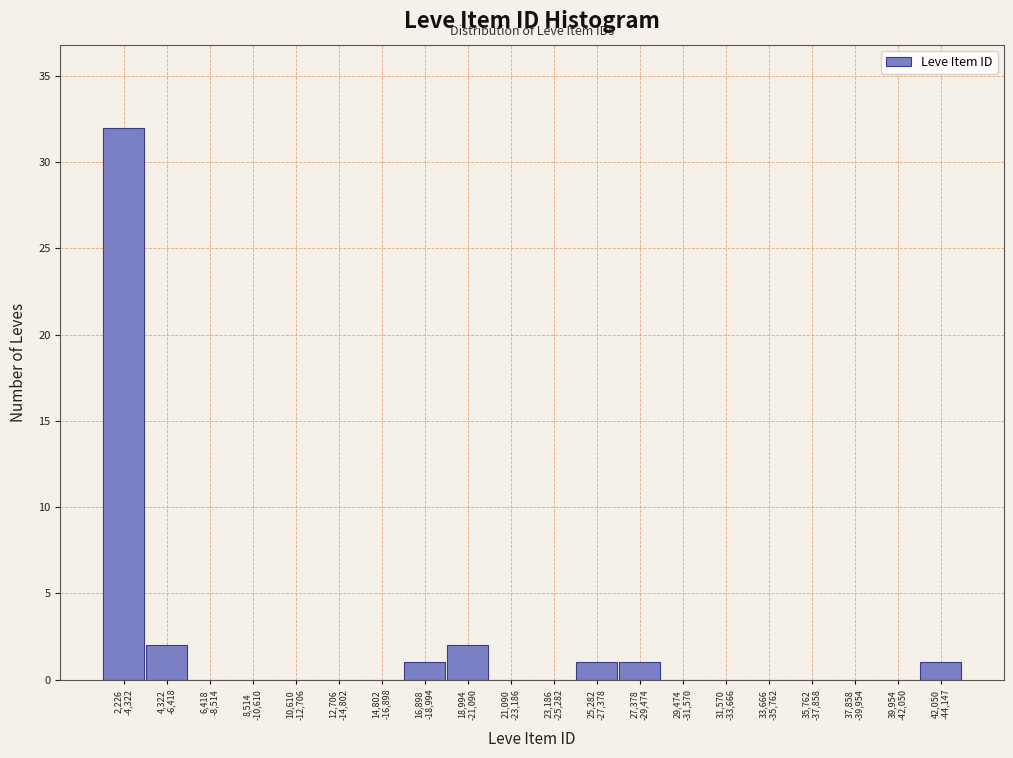

What is the maximum value shown in the chart?

32